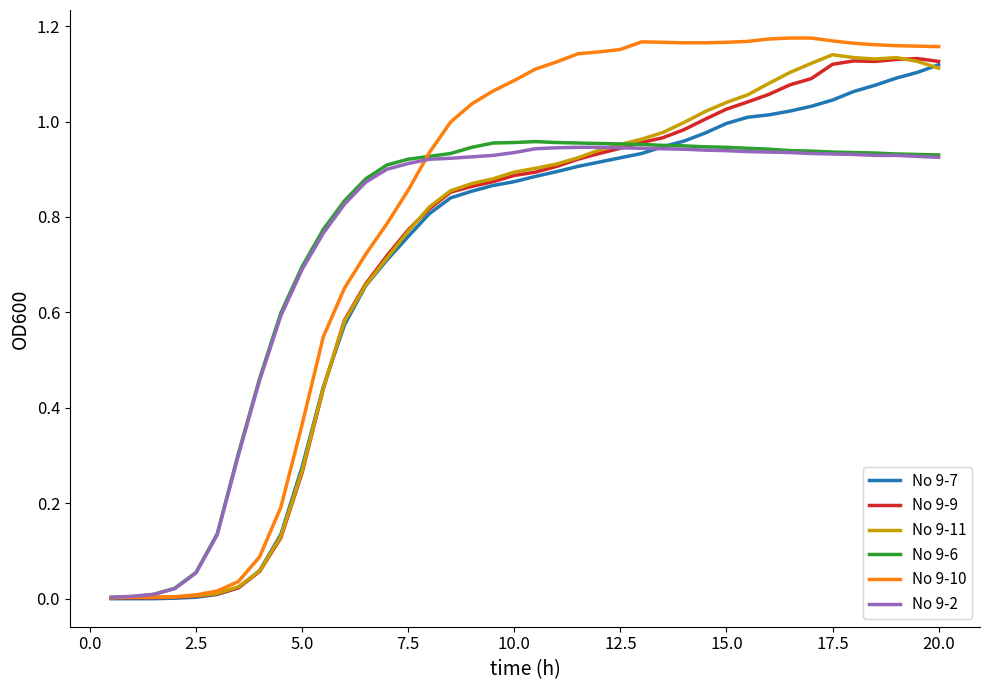

Does the chart have visible grid lines?

No